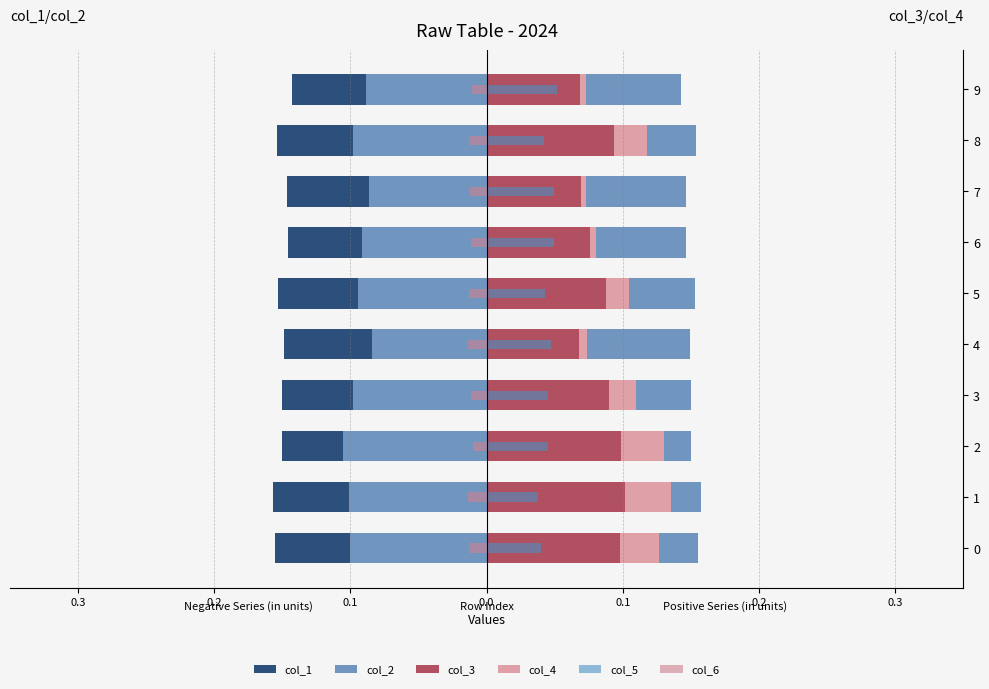

At how many categories does at least one series exceed 0?

10